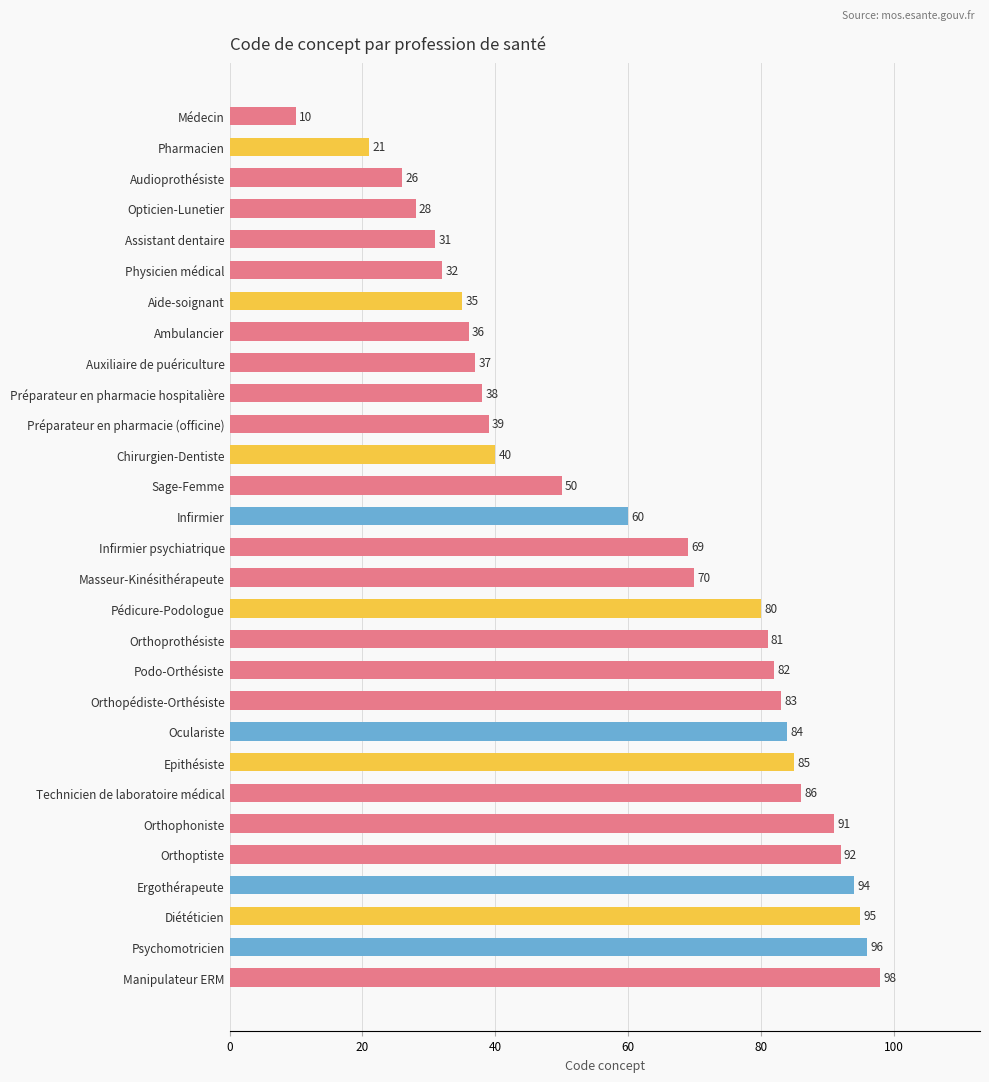

What is the ratio of the value at Assistant dentaire to the value at Psychomotricien?

0.3